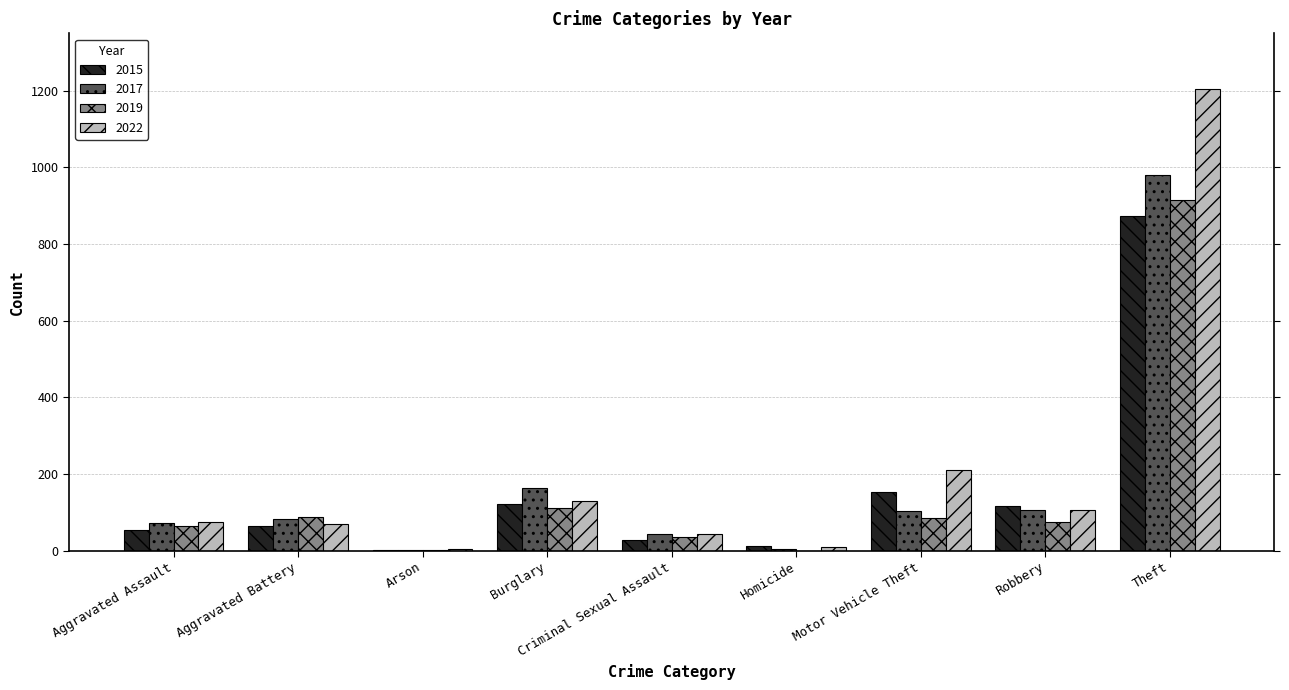

What is the sum of all 2015 values?

1425